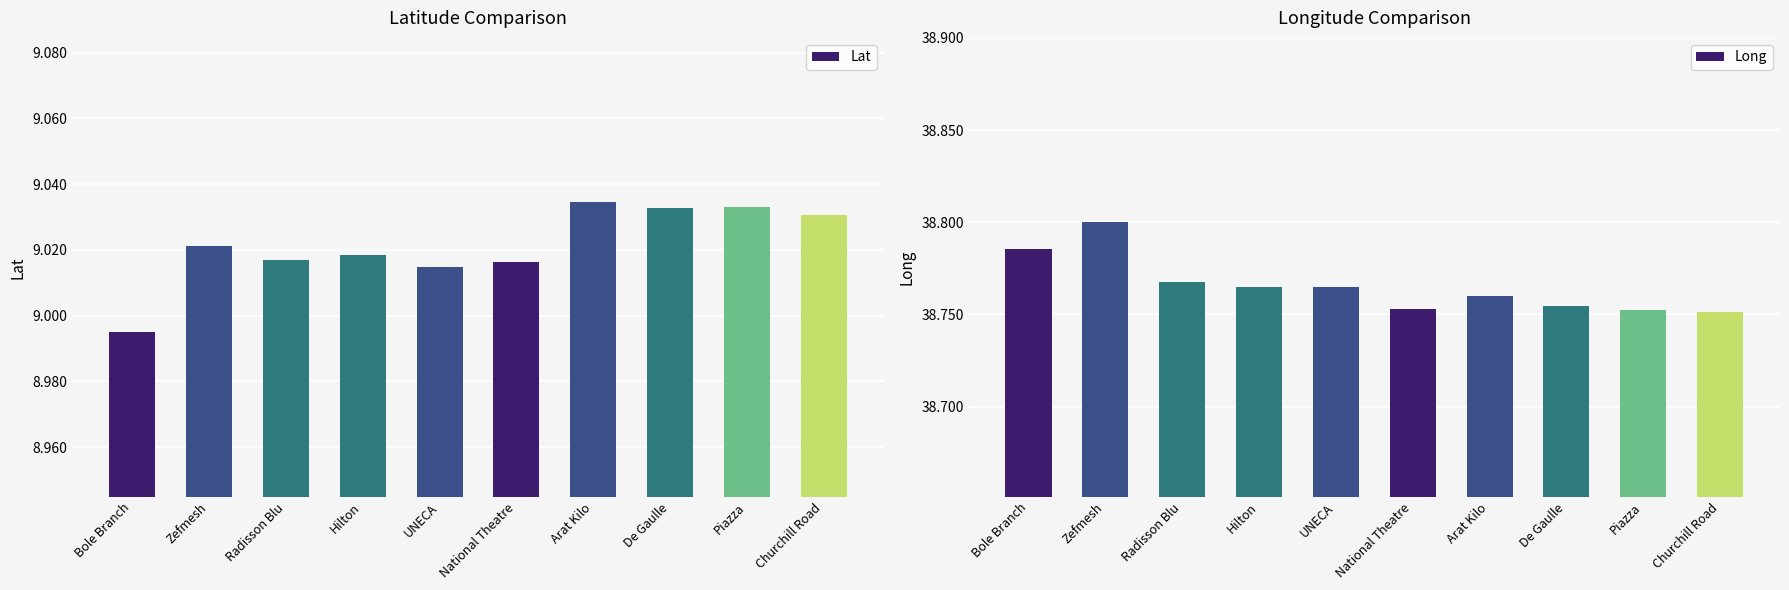

Which series has the largest total across all categories?

Long